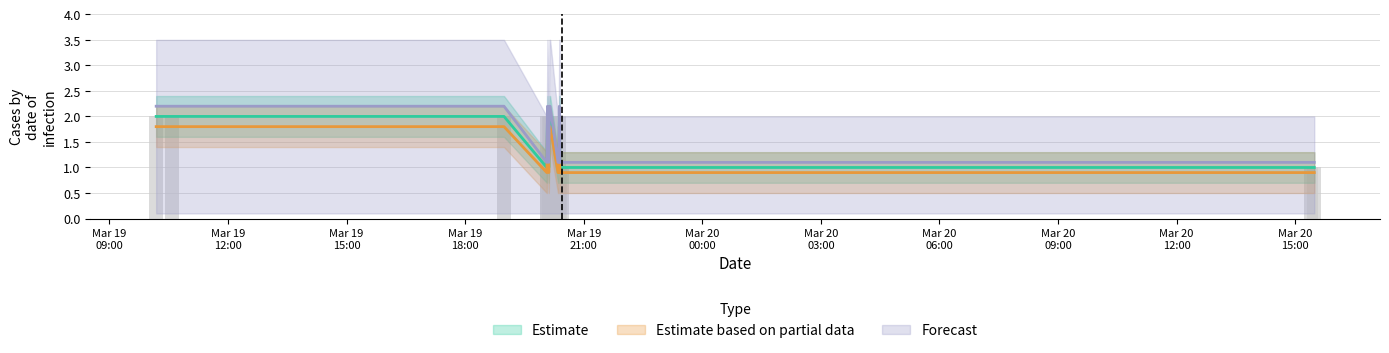

How many groups of bars are there?

15